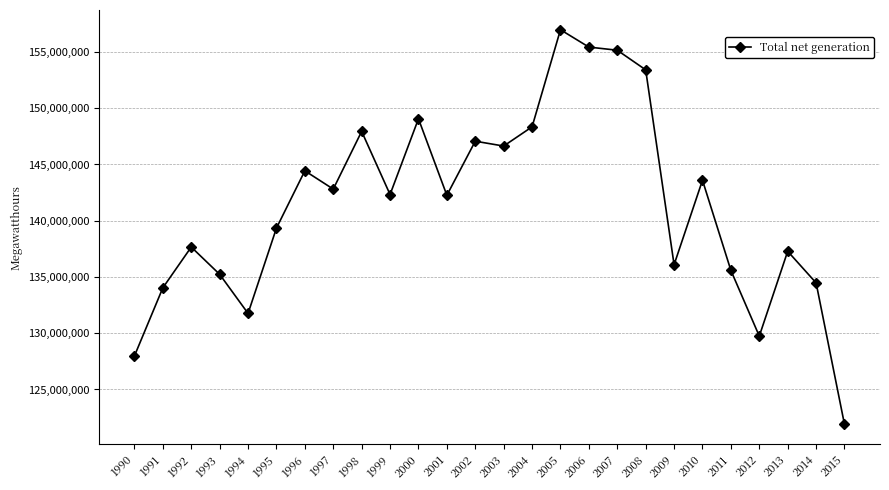

How many lines are shown in the chart?

1